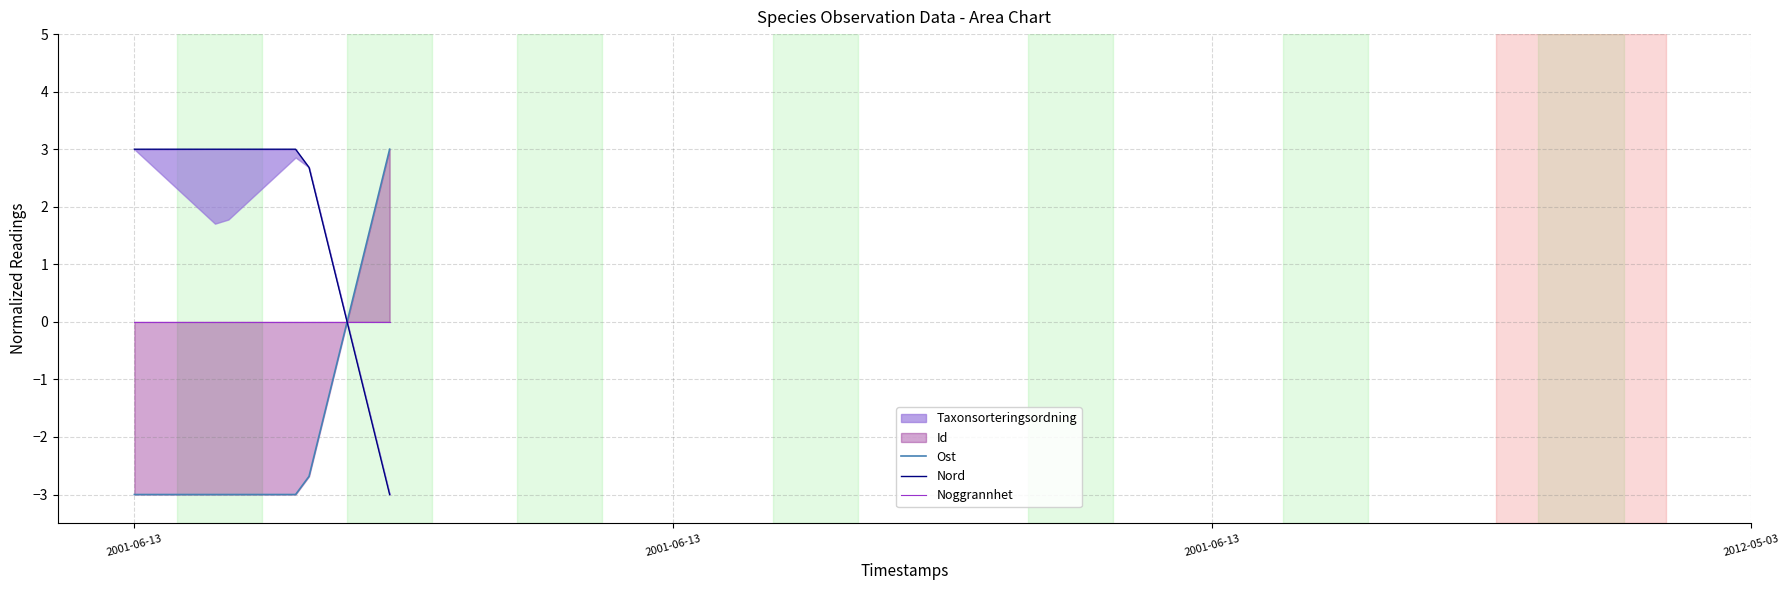

True or false: Nord and Ost intersect in this chart.

True